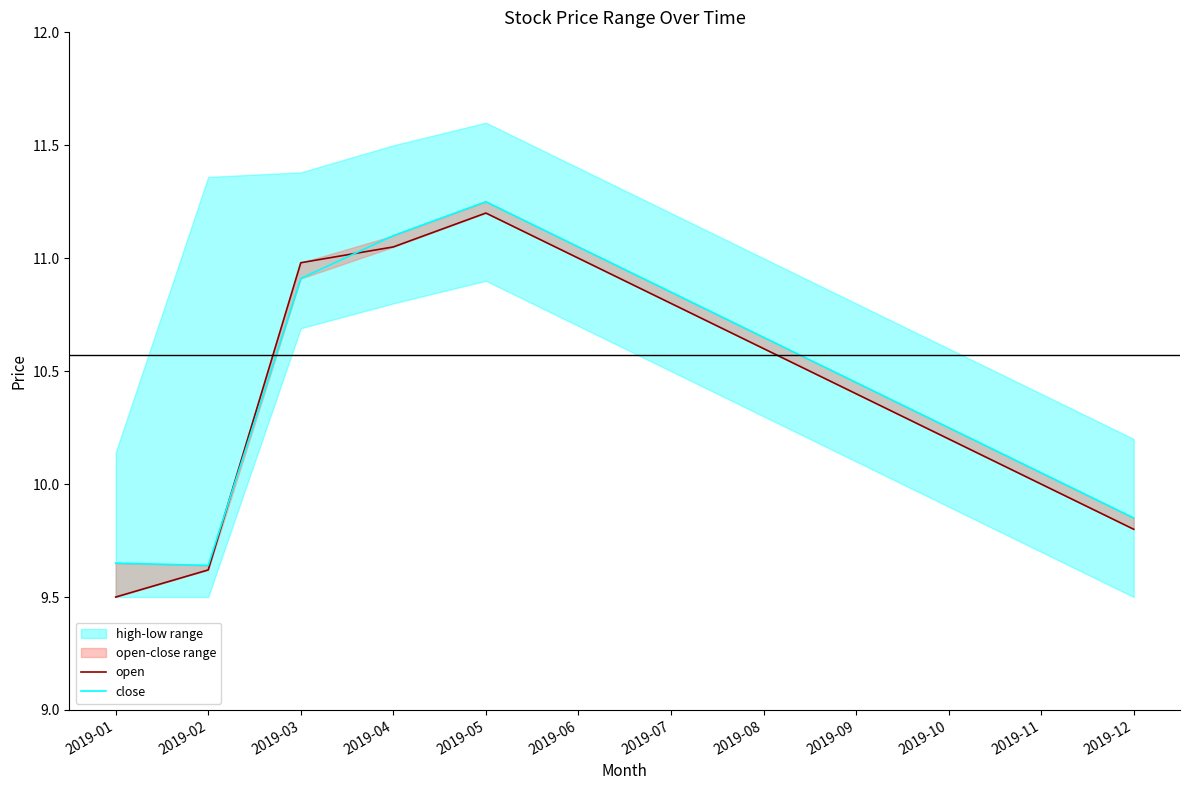

After their last crossing, which series has the higher values: open or close?

close